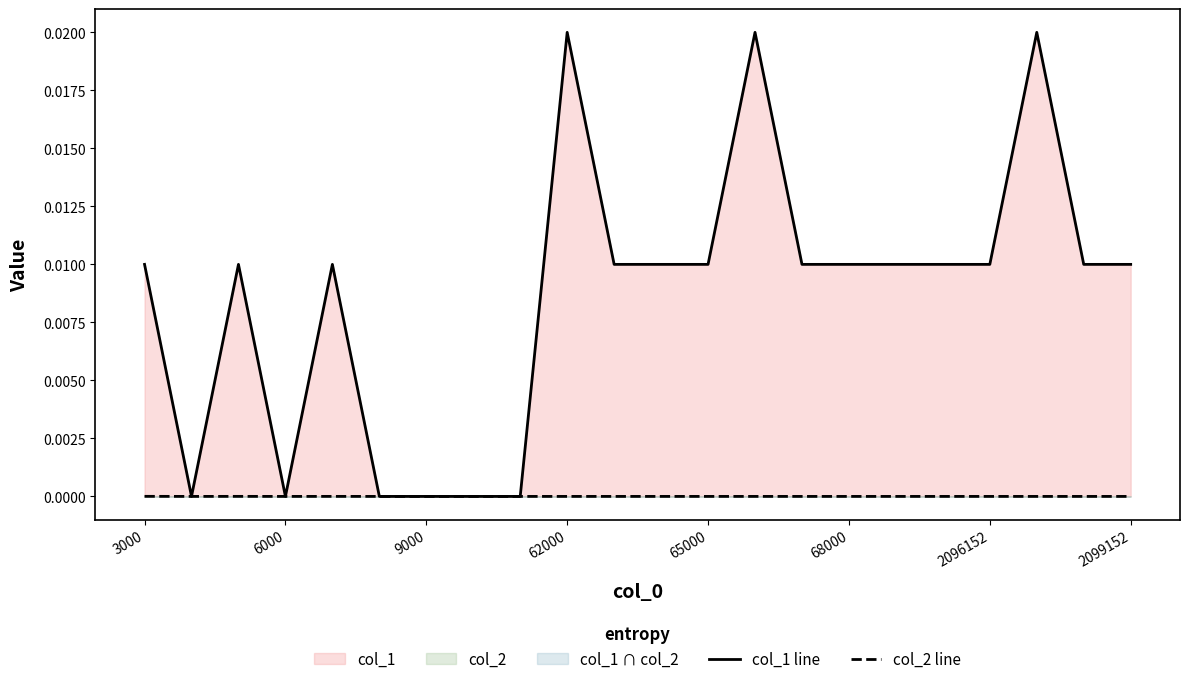

Does the chart have visible grid lines?

No